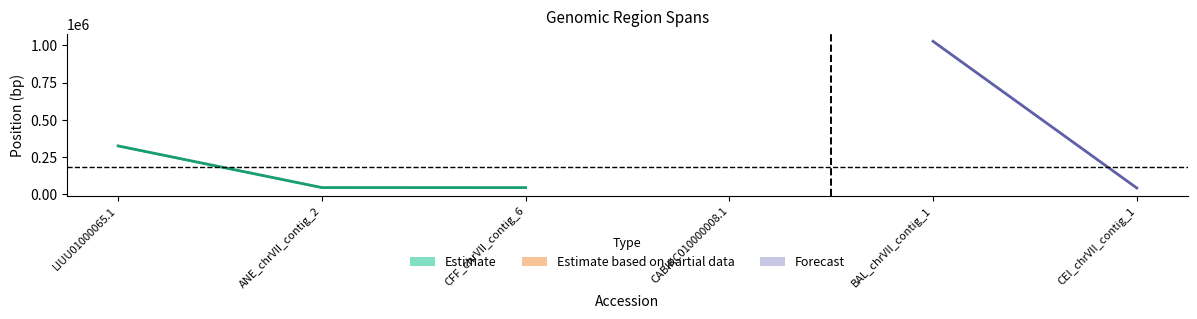

List the labels in order of start value, smallest first.

CEI_chrVII_contig_1, CFF_chrVII_contig_6, ANE_chrVII_contig_2, LIUU01000065.1, CABIKC010000008.1, BAL_chrVII_contig_1